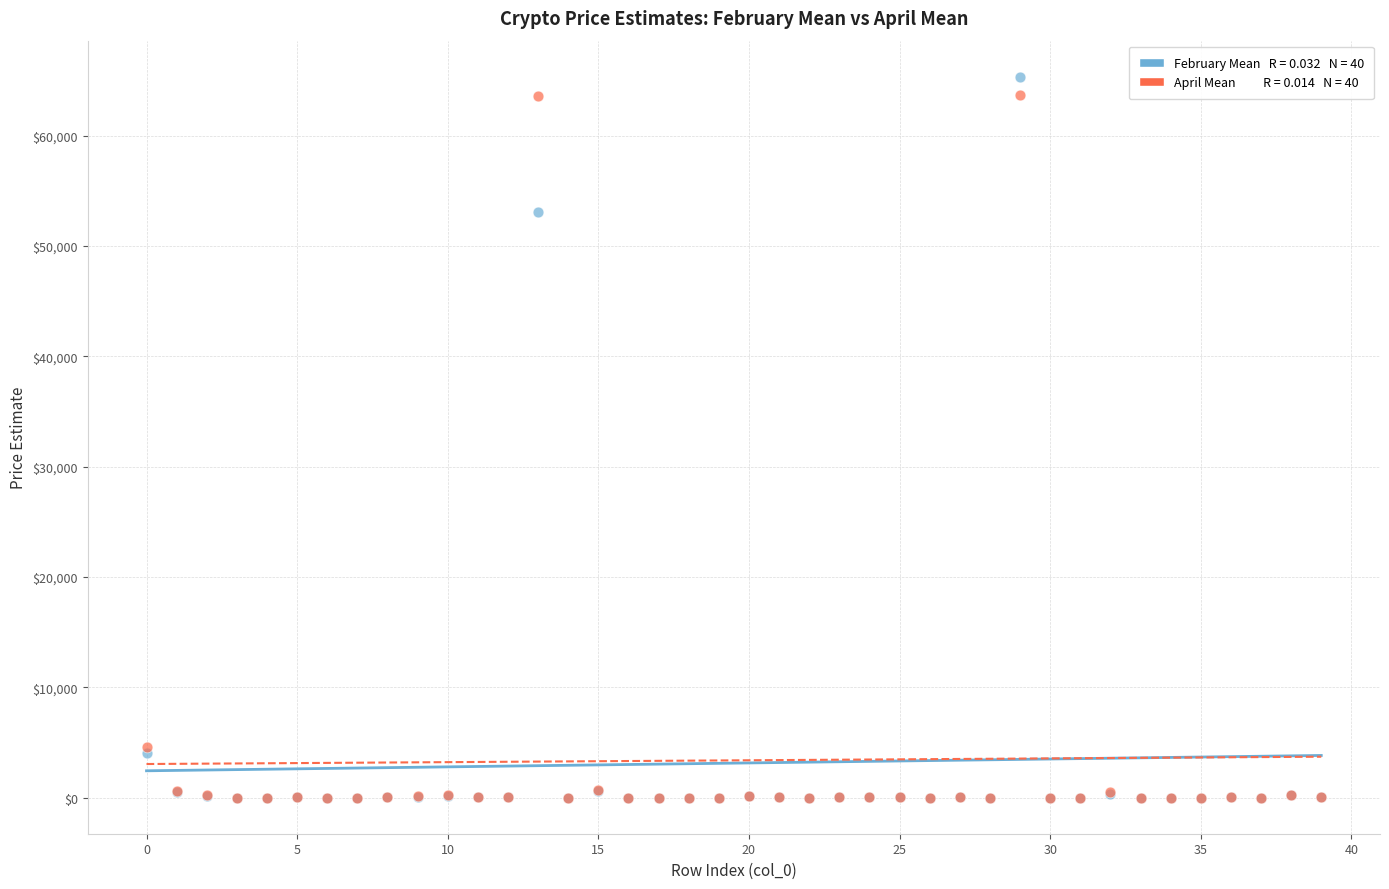

Across all series, what Y value is closest to 32675?

53115.7